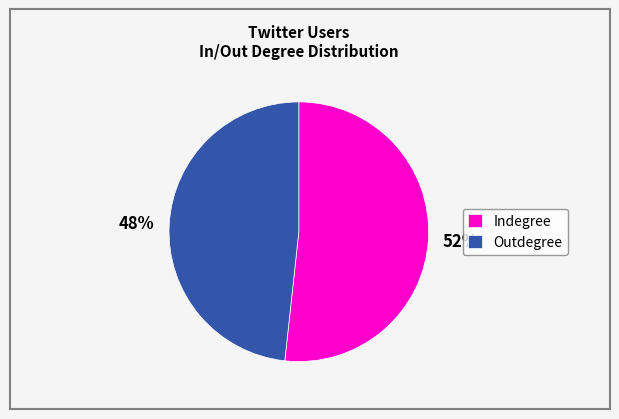

Combined, do Indegree and Outdegree account for over 50%?

Yes